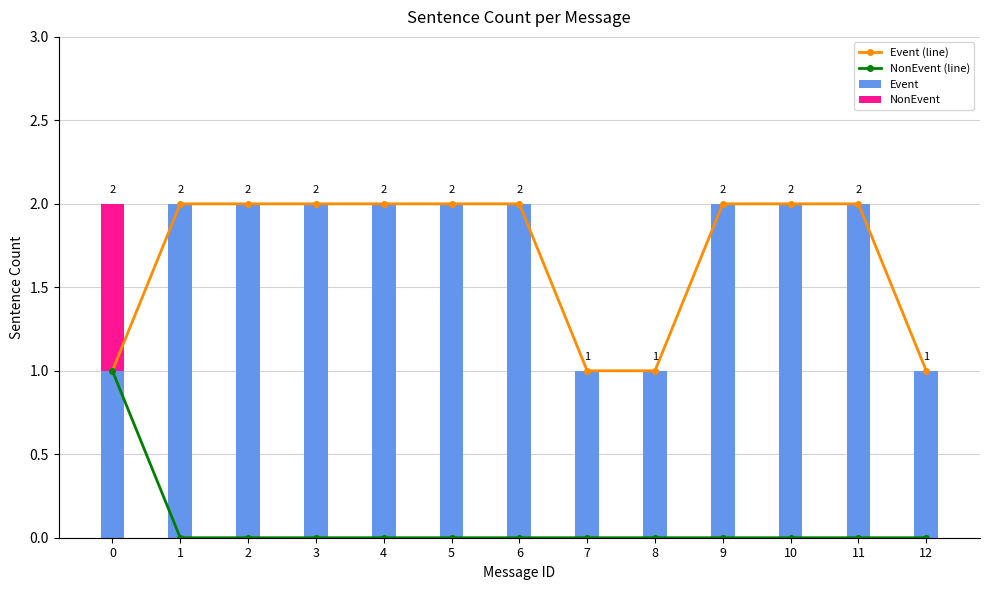

True or false: NonEvent (line) has a value of 0 at 5.

True